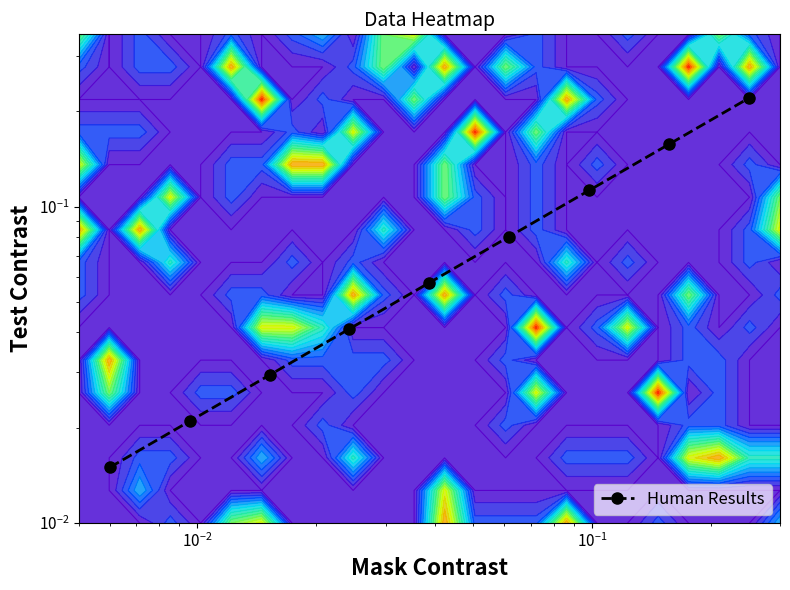

What is the difference between the maximum and minimum values?

0.2